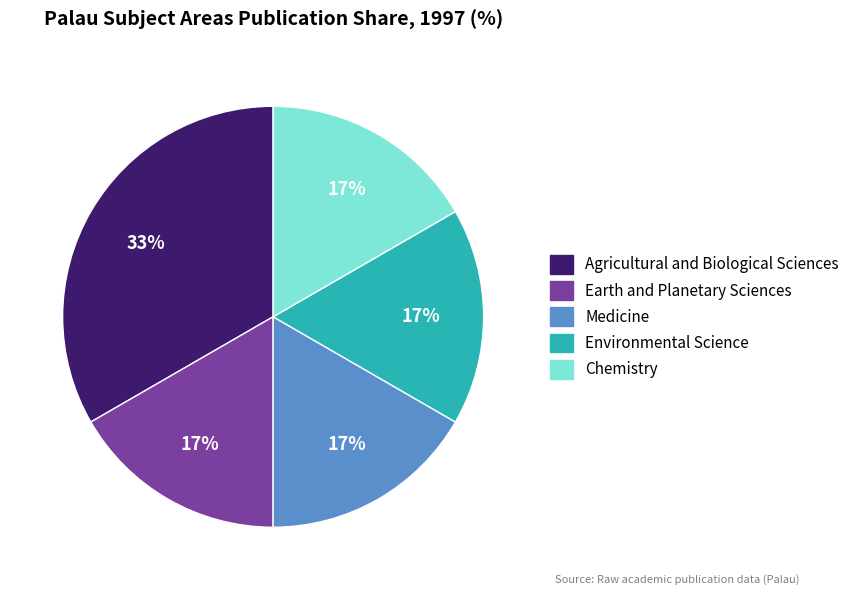

Is Agricultural and Biological Sciences the majority of the pie?

No